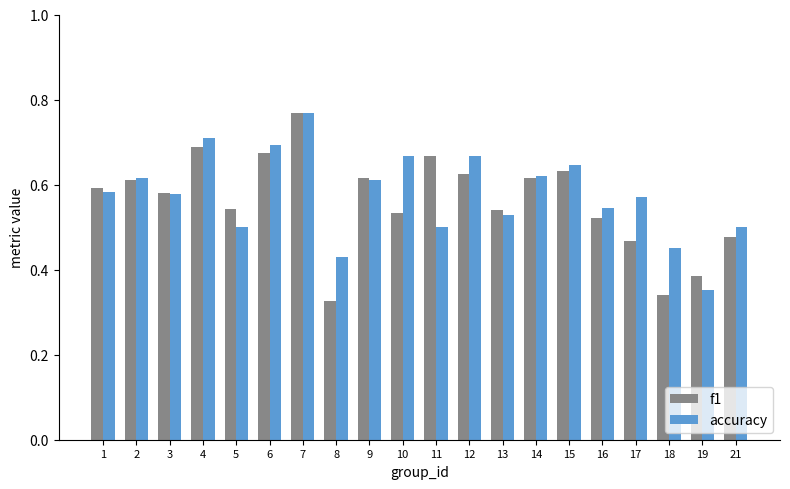

Between 7 and 10, which series saw the biggest shift?

f1